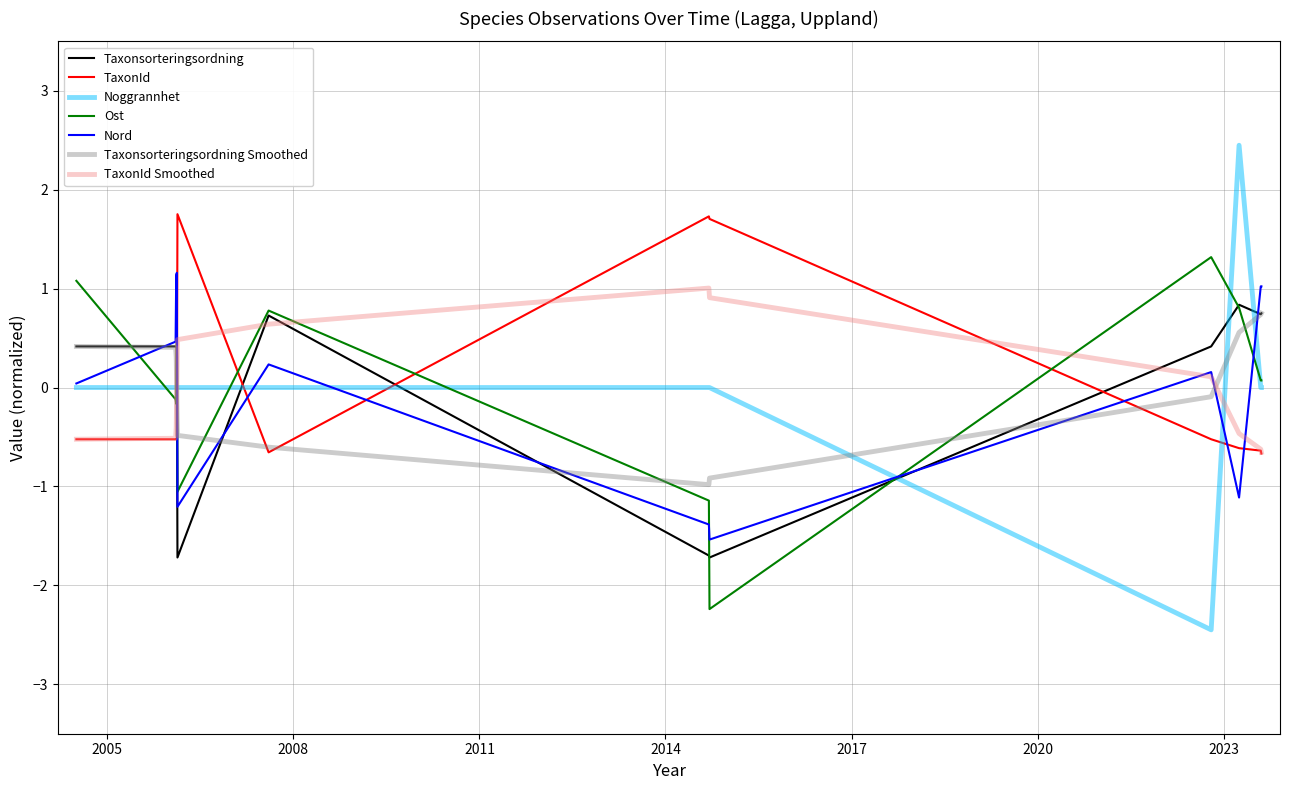

Which series has the largest range (max minus min)?

Noggrannhet